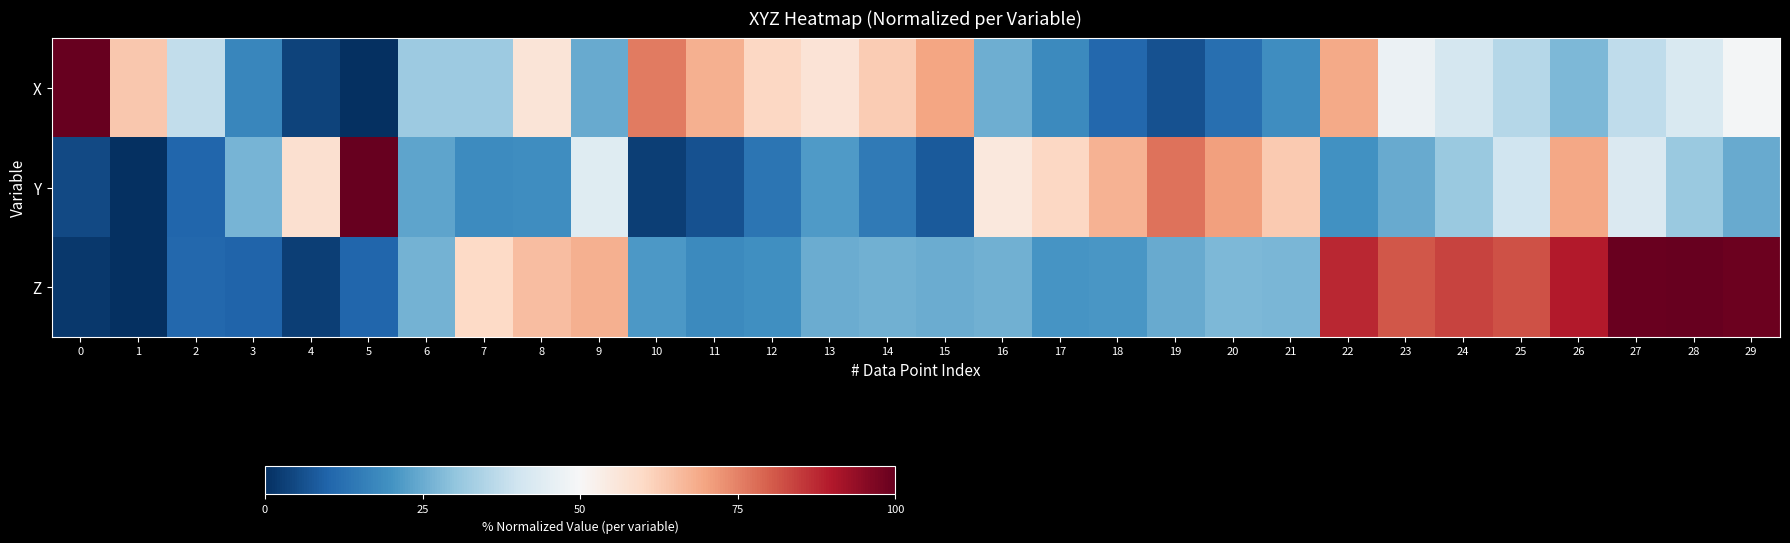

List the series in order of their overall mean, lowest first.

Y, X, Z